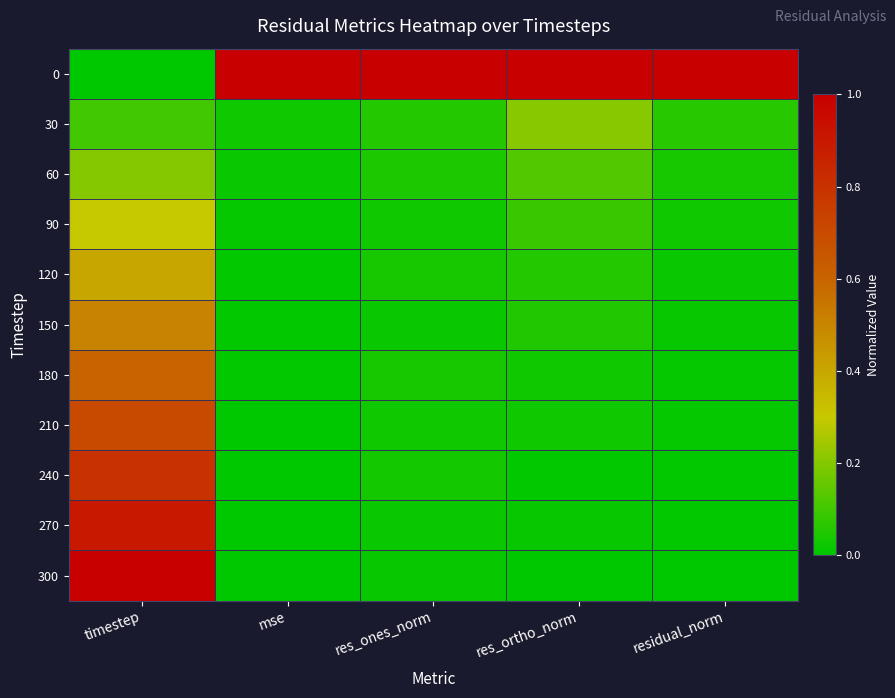

What is the total value across all series at res_ones_norm?

1.3